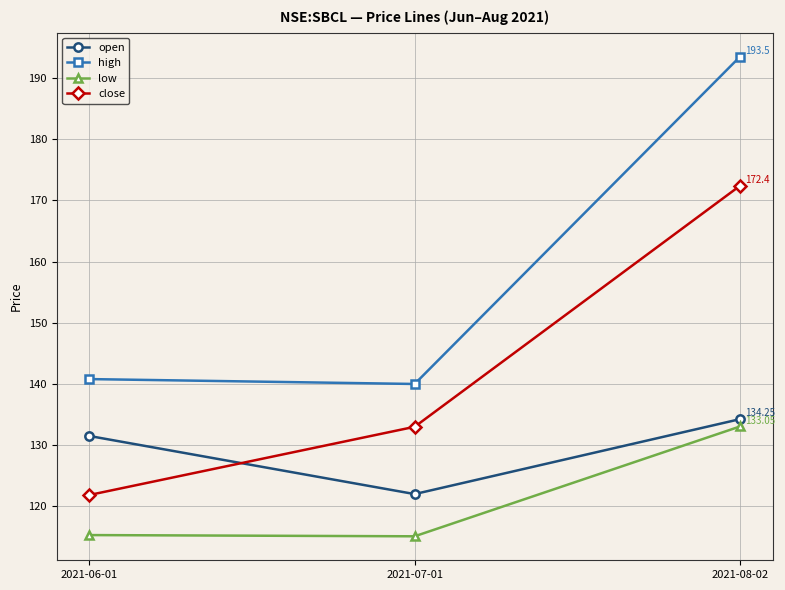

Rank the categories by open value from lowest to highest.

2021-07-01, 2021-06-01, 2021-08-02